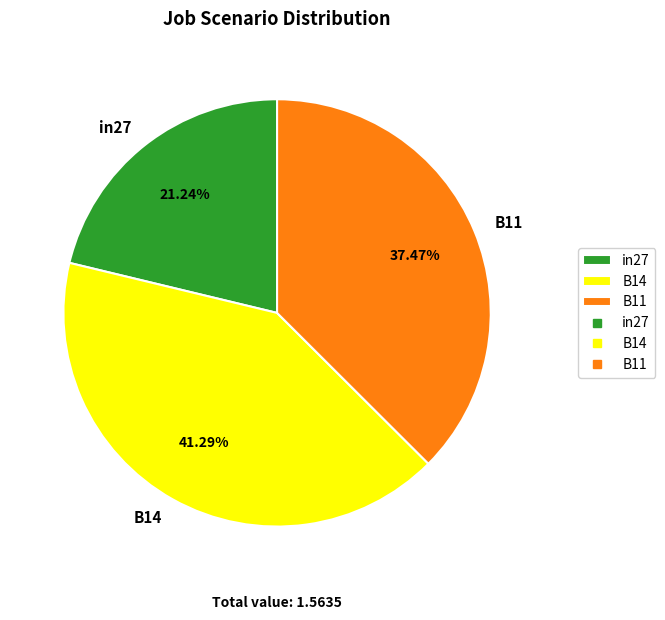

How many segments does this pie chart have?

3